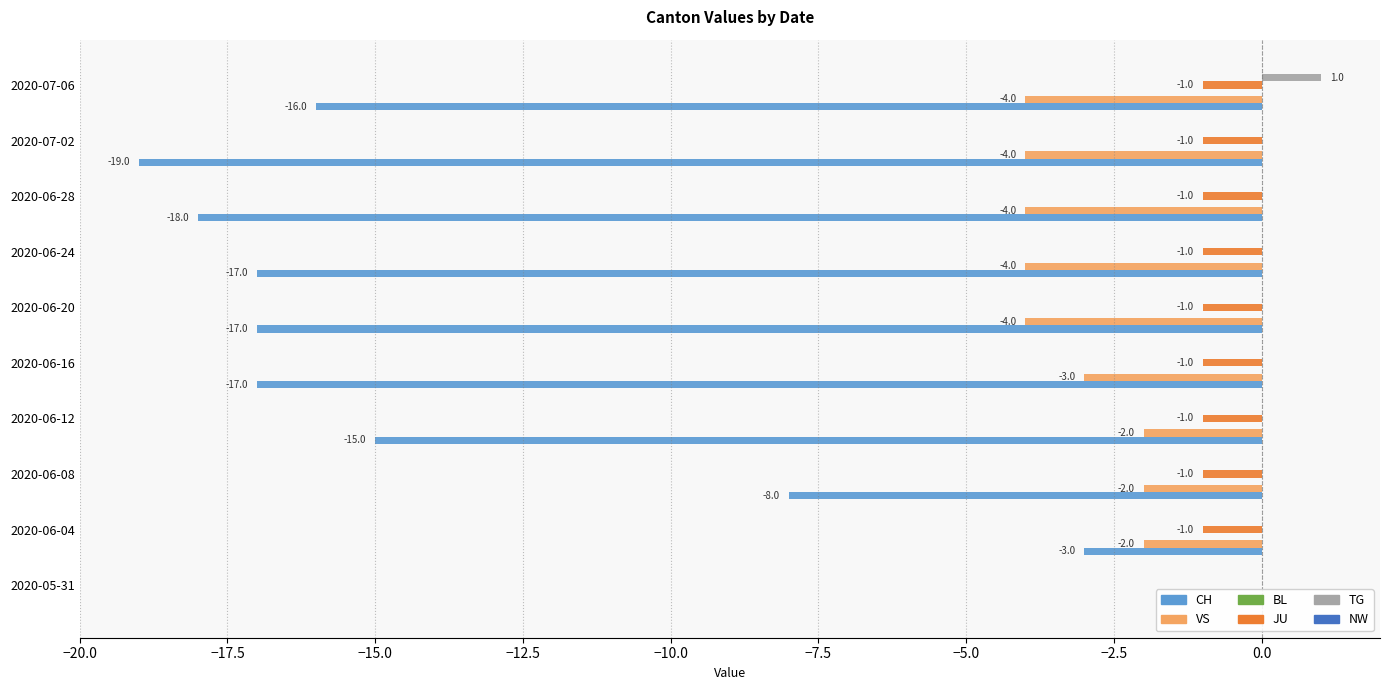

How many negative values does the JU series have?

9